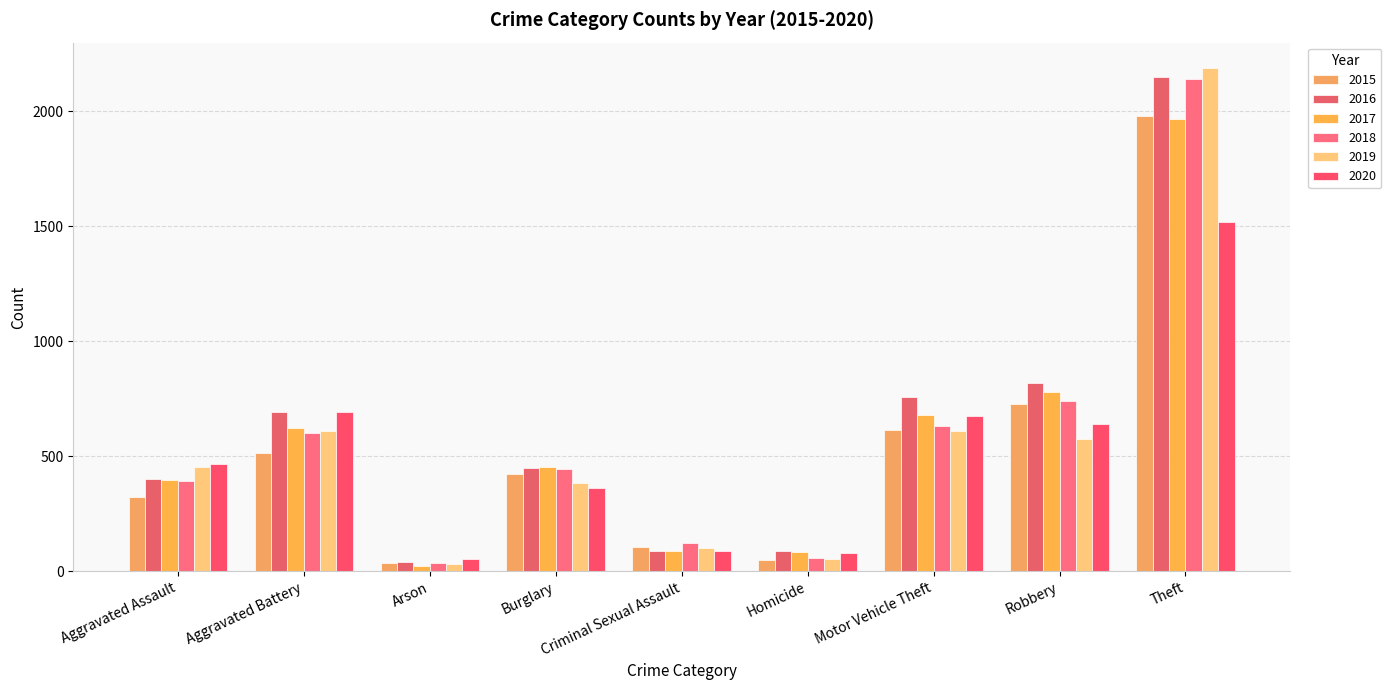

What is the total value across all series at Aggravated Battery?

3728